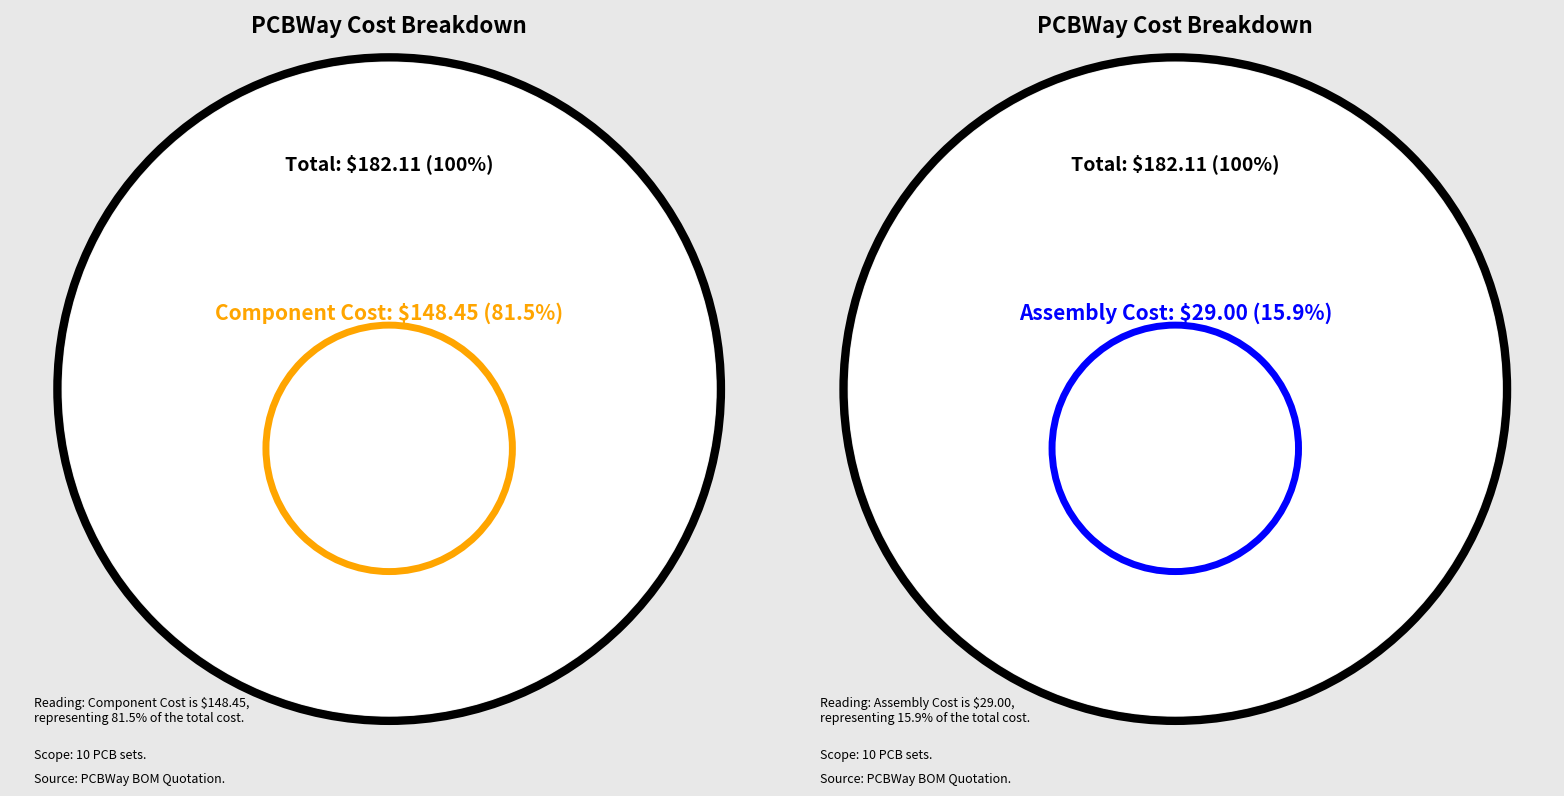

To the nearest percent, what is the average slice percentage?

33%